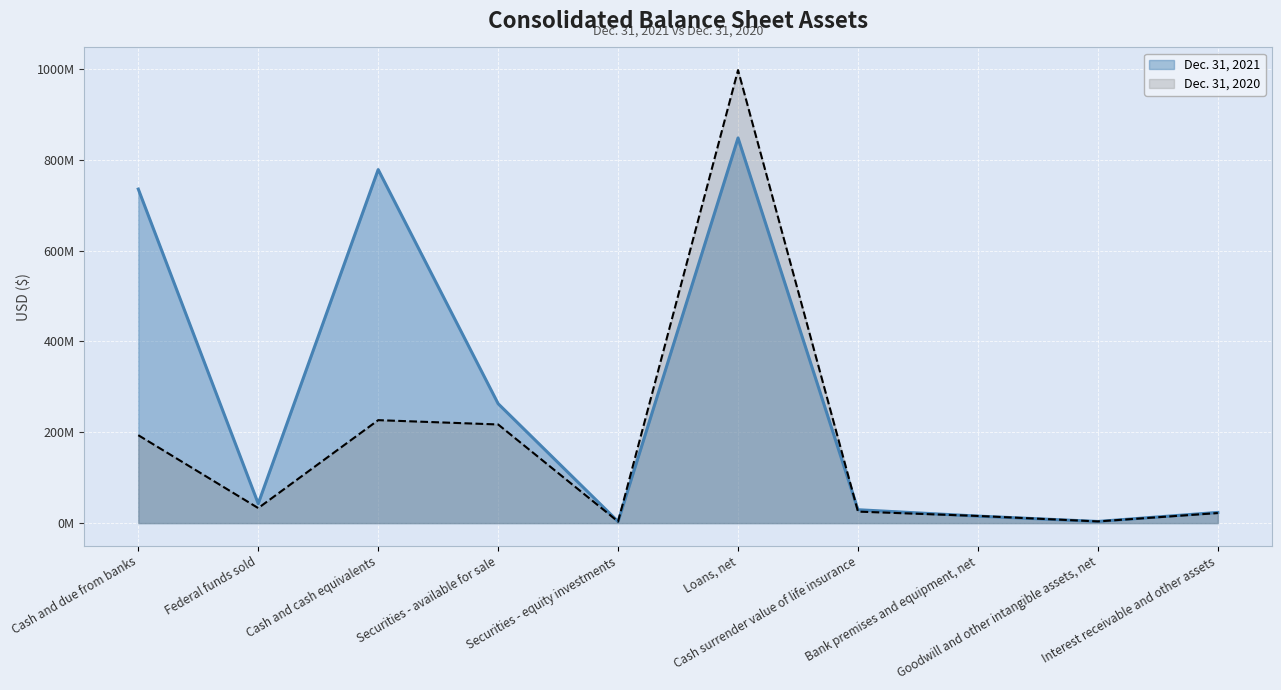

What is the difference between the Dec. 31, 2021 values at Securities - equity investments and Cash and due from banks?

731941000